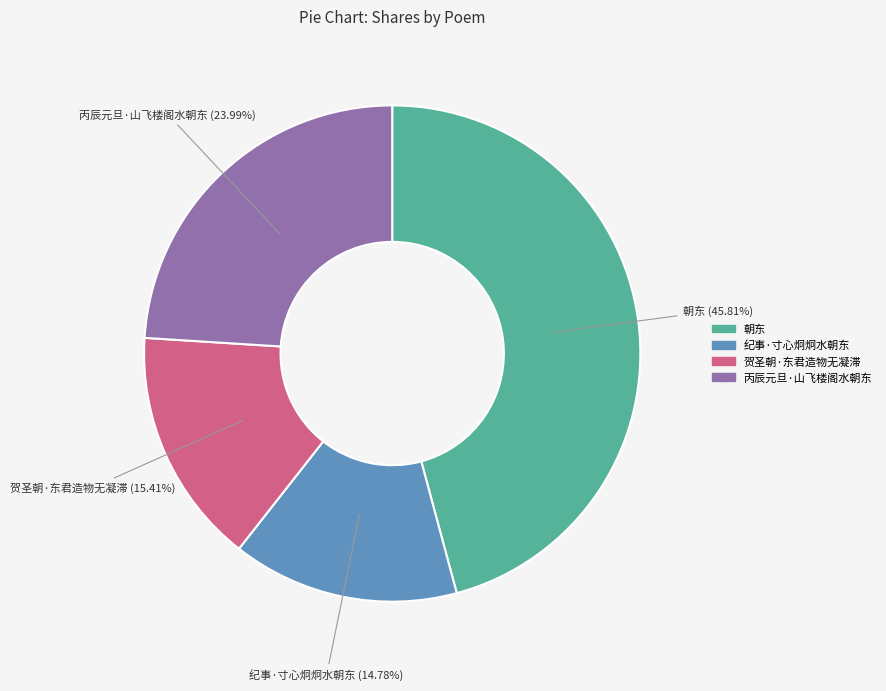

How many segments does this pie chart have?

4